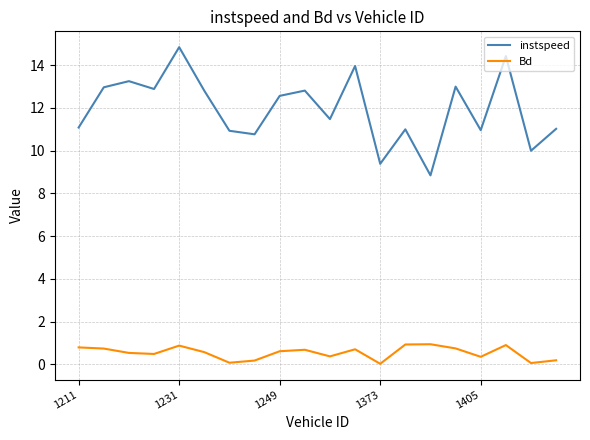

Which series has the widest spread of values?

instspeed